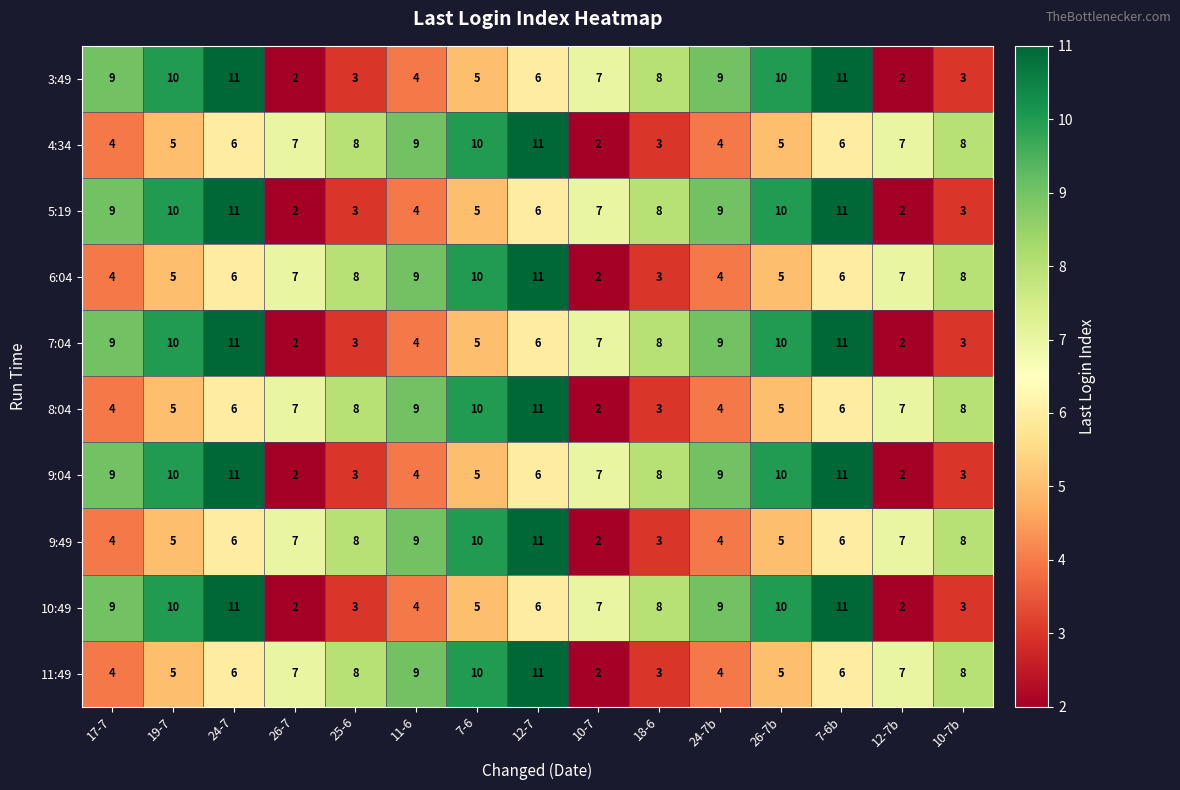

Where does the 10:49 series first go above 7?

17-7